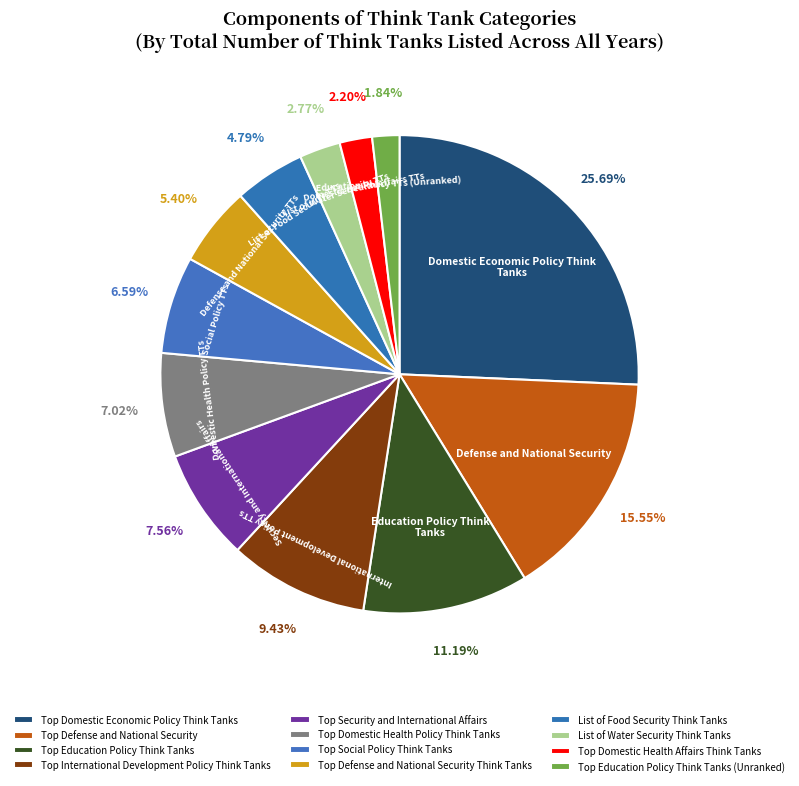

To the nearest percent, what is the difference between the largest and smallest slice percentages?

24%